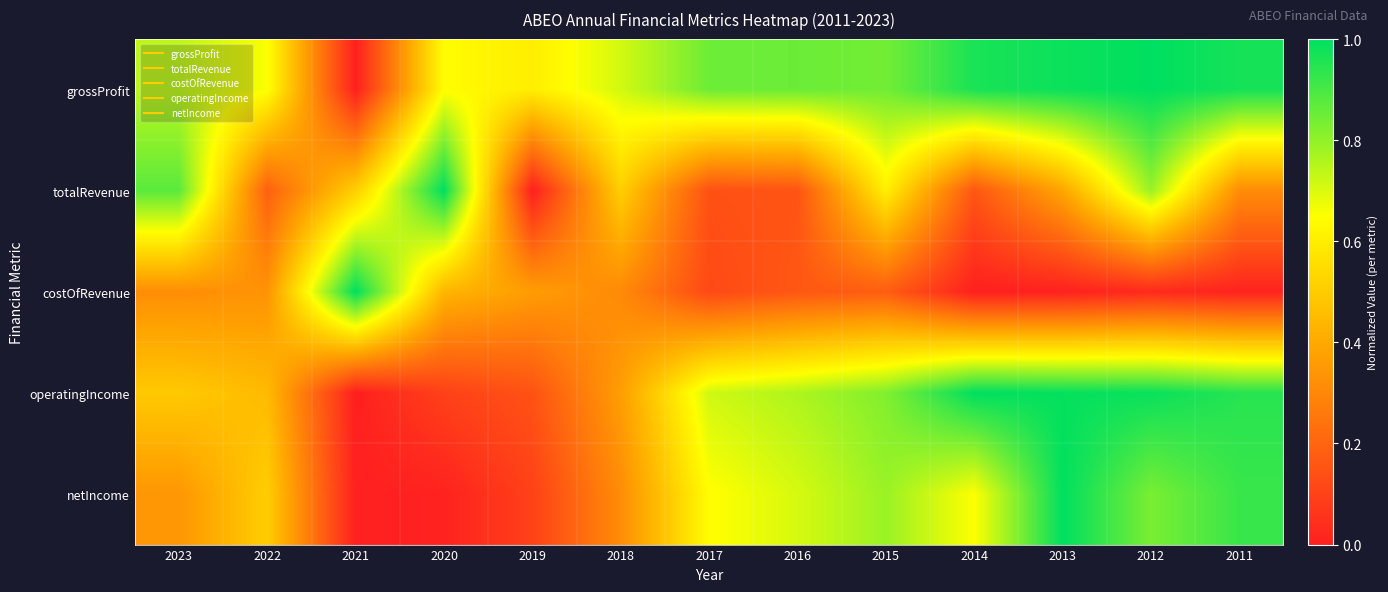

Reading right to left, transcribe all the data shown in this chart.

grossProfit: 2011=1.0	2012=1.0	2013=1.0	2014=1.0	2015=0.8	2016=0.9	2017=0.8	2018=0.7	2019=0.6	2020=0.6	2021=0.0	2022=0.7	2023=0.7
totalRevenue: 2011=0.3	2012=0.8	2013=0.4	2014=0.2	2015=0.6	2016=0.2	2017=0.1	2018=0.5	2019=0.0	2020=1.0	2021=0.5	2022=0.2	2023=0.9
costOfRevenue: 2011=0.0	2012=0.0	2013=0.0	2014=0.0	2015=0.2	2016=0.2	2017=0.1	2018=0.3	2019=0.4	2020=0.4	2021=1.0	2022=0.3	2023=0.3
operatingIncome: 2011=0.9	2012=1.0	2013=1.0	2014=1.0	2015=0.8	2016=0.8	2017=0.7	2018=0.4	2019=0.1	2020=0.1	2021=0.0	2022=0.4	2023=0.5
netIncome: 2011=0.9	2012=0.8	2013=1.0	2014=0.7	2015=0.8	2016=0.7	2017=0.6	2018=0.3	2019=0.1	2020=0.0	2021=0.0	2022=0.5	2023=0.3